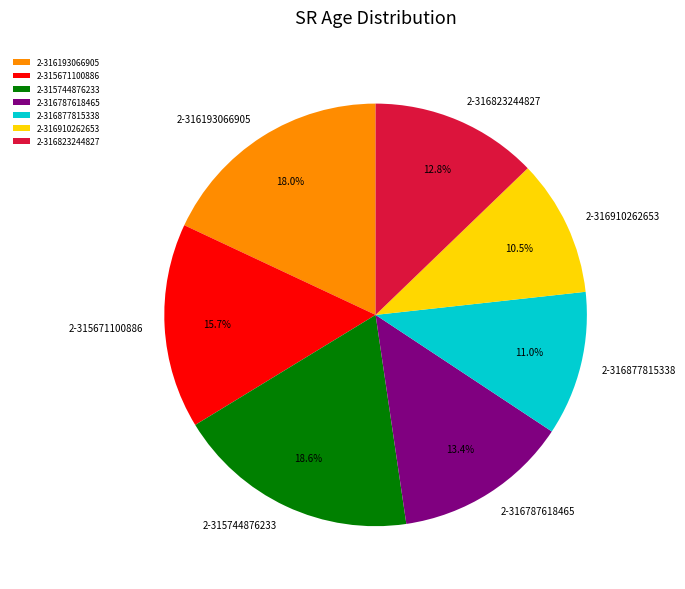

To the nearest percent, what is the difference between the largest and smallest slice percentages?

8%